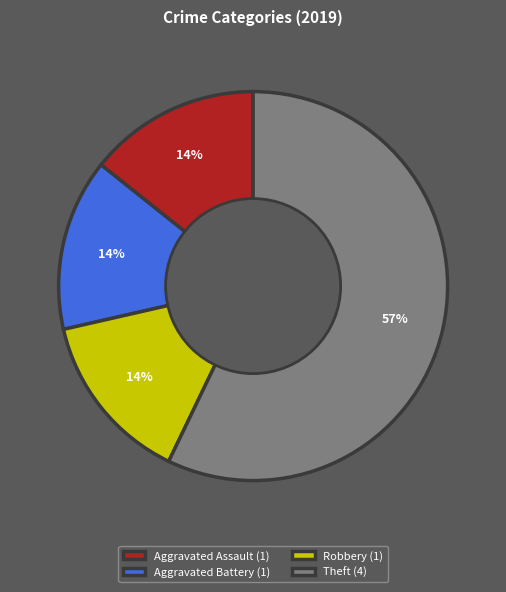

What is the majority slice?

Theft